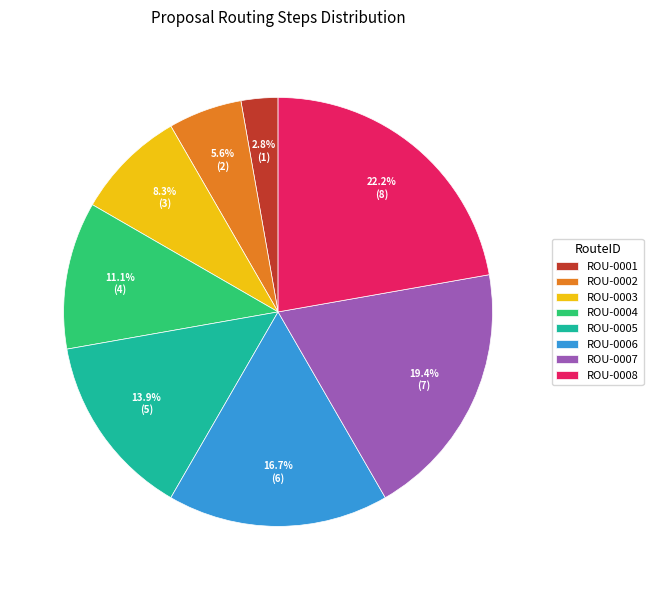

True or false: ROU-0003 accounts for 8% of the total.

True